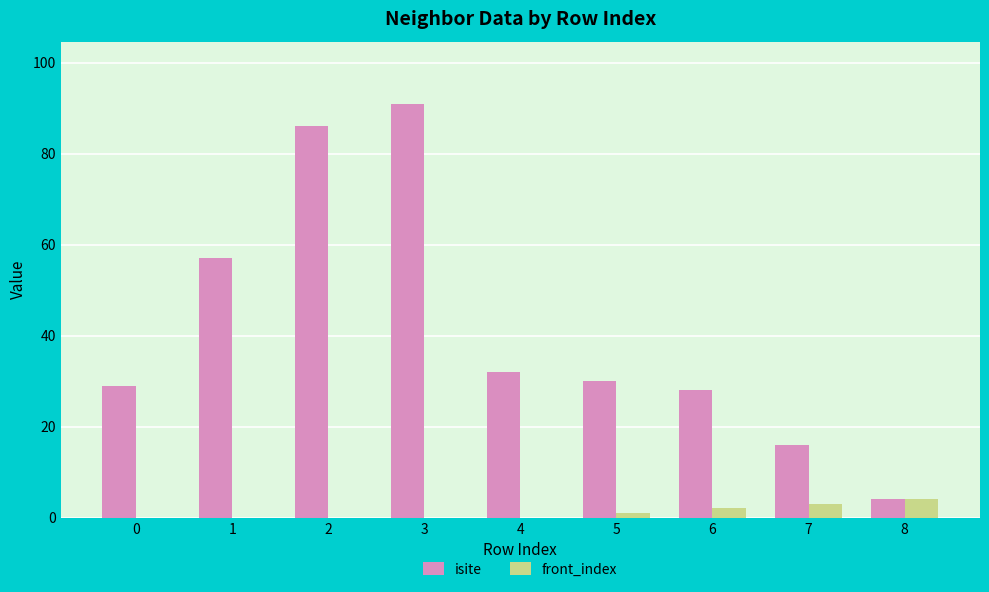

Which series has the largest range (max minus min)?

isite